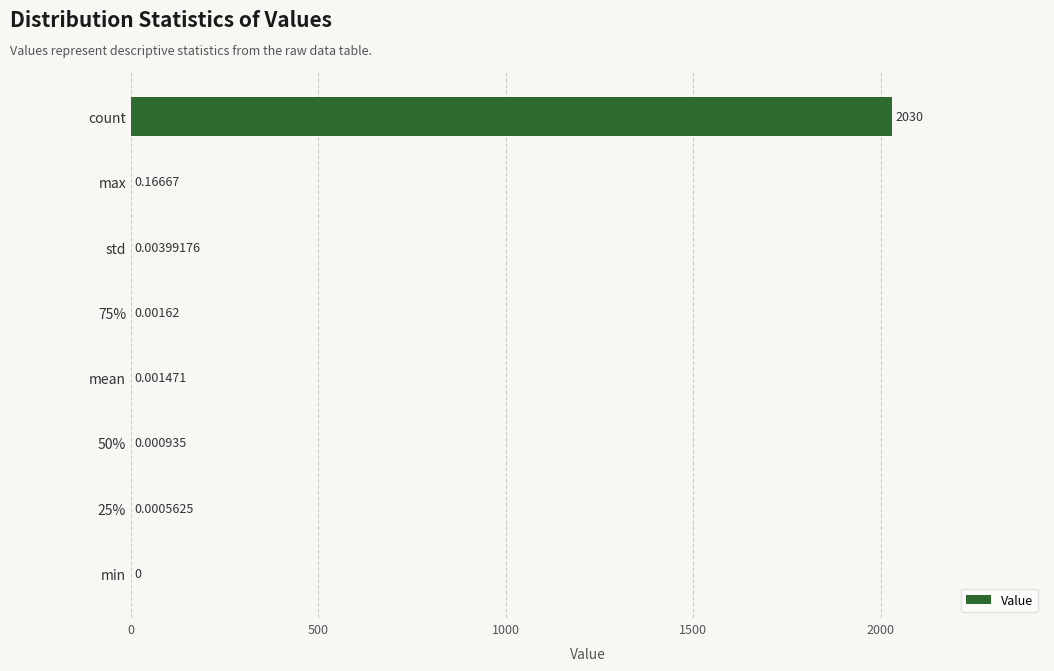

Between std and 50%, which is larger?

std